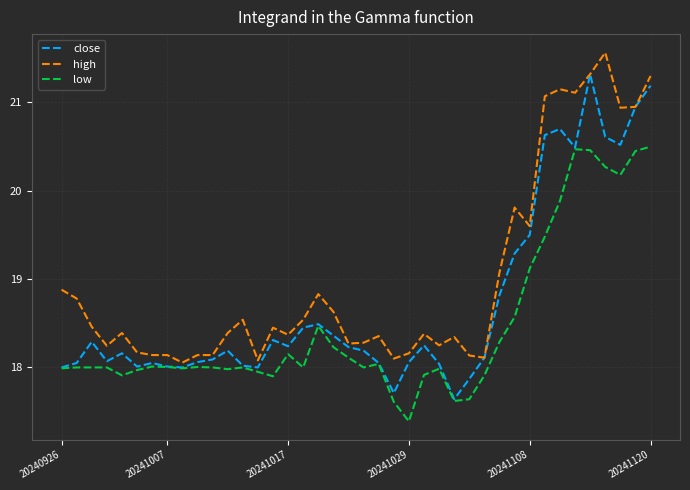

Which series has the largest total across all categories?

high